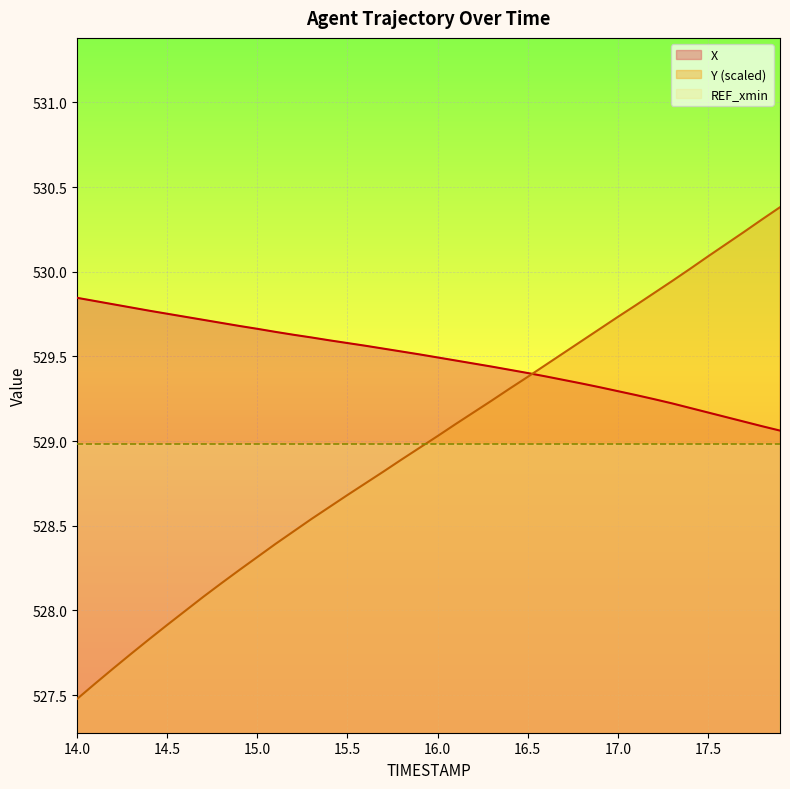

At how many categories does at least one series exceed 529?

40